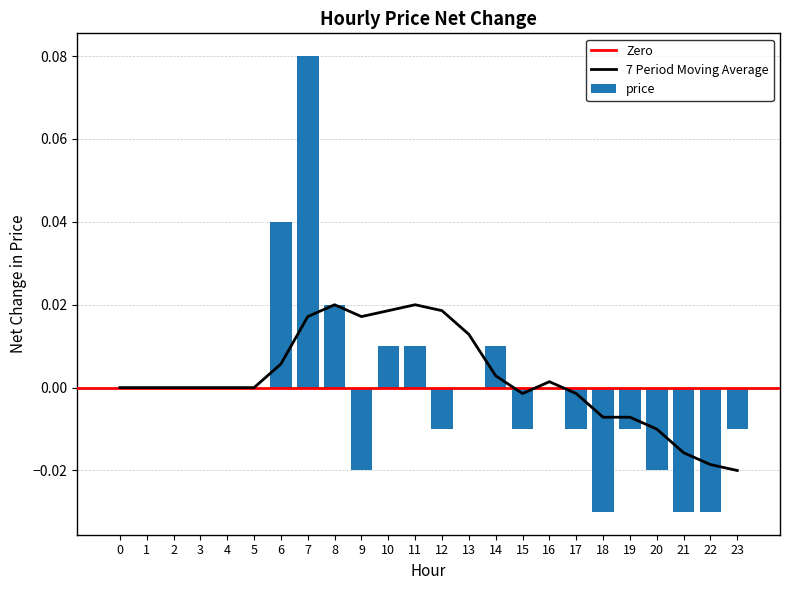

List the labels in order of value, smallest first.

18, 21, 22, 9, 20, 12, 15, 17, 19, 23, 0, 1, 2, 3, 4, 5, 13, 16, 10, 11, 14, 8, 6, 7